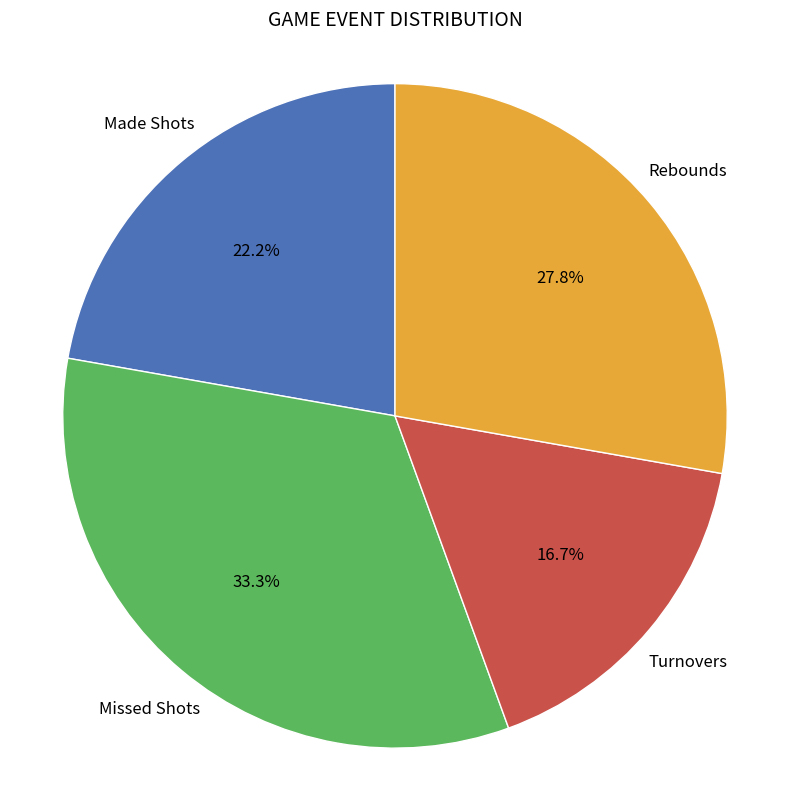

Count the number of slices in the pie.

4